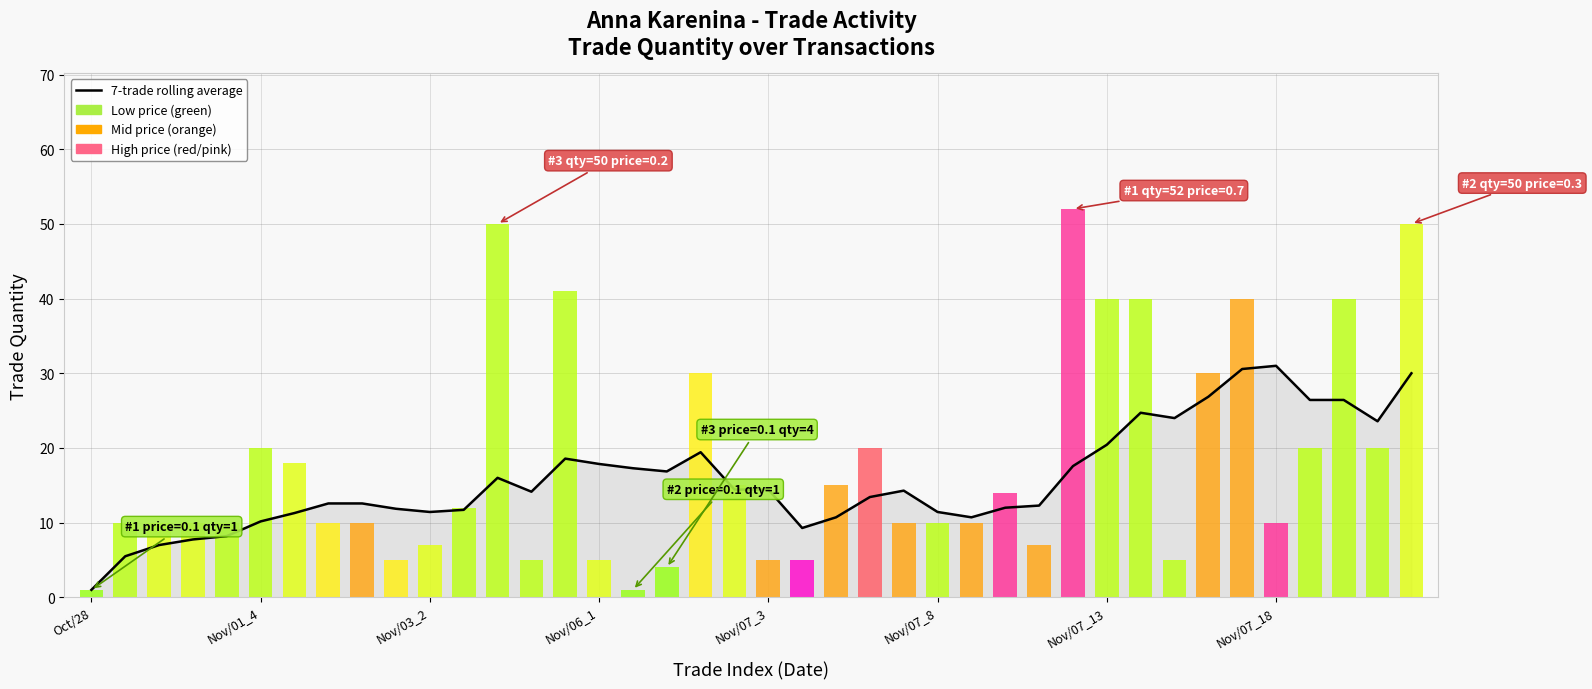

Does the chart contain any negative values?

No